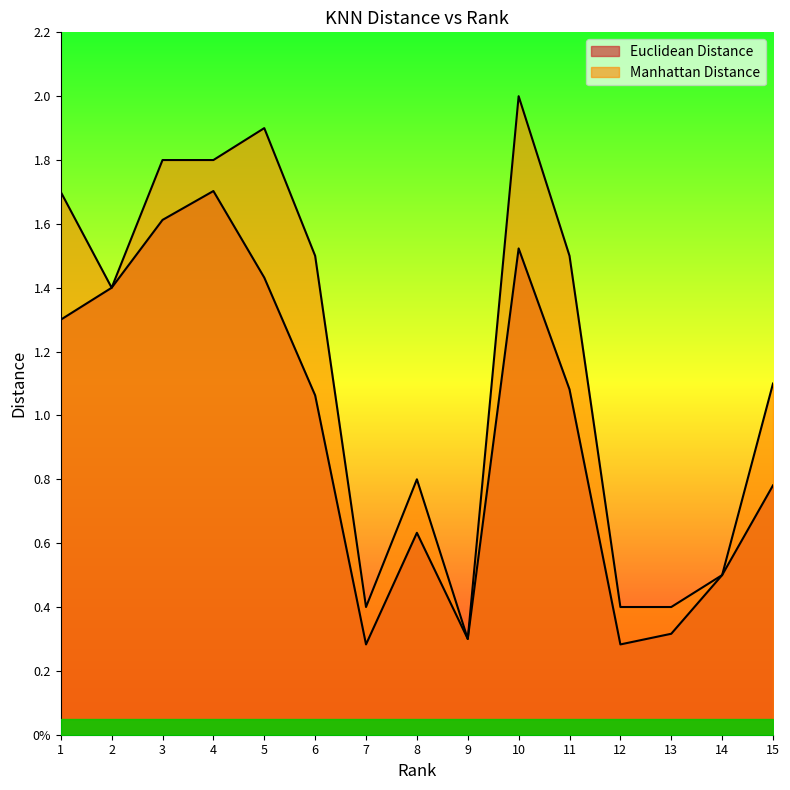

What is the difference between the Manhattan Distance values at 1 and 3?

0.1